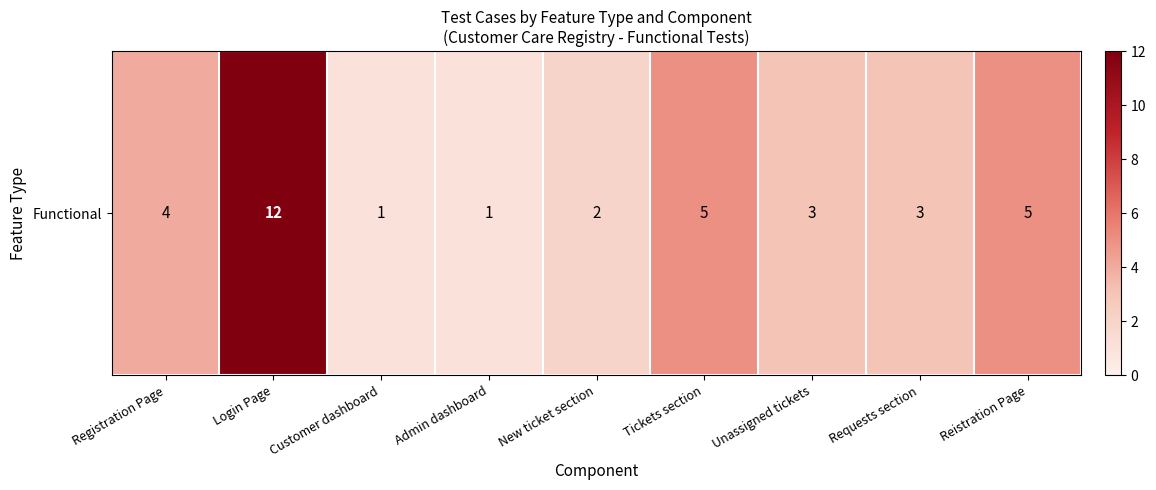

At which label does the data first exceed 3?

Registration Page